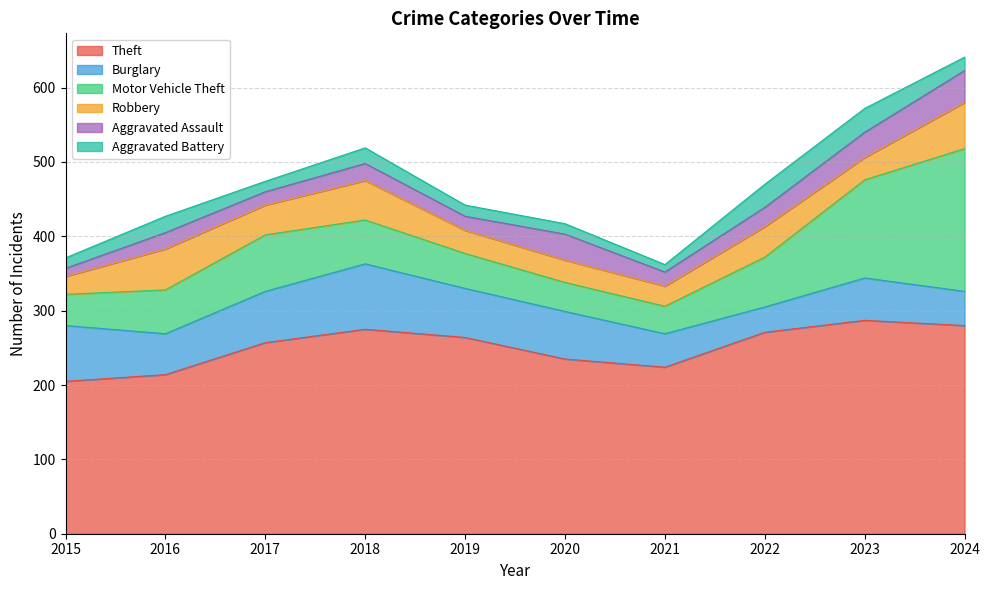

How many times do Robbery and Aggravated Battery cross each other?

2